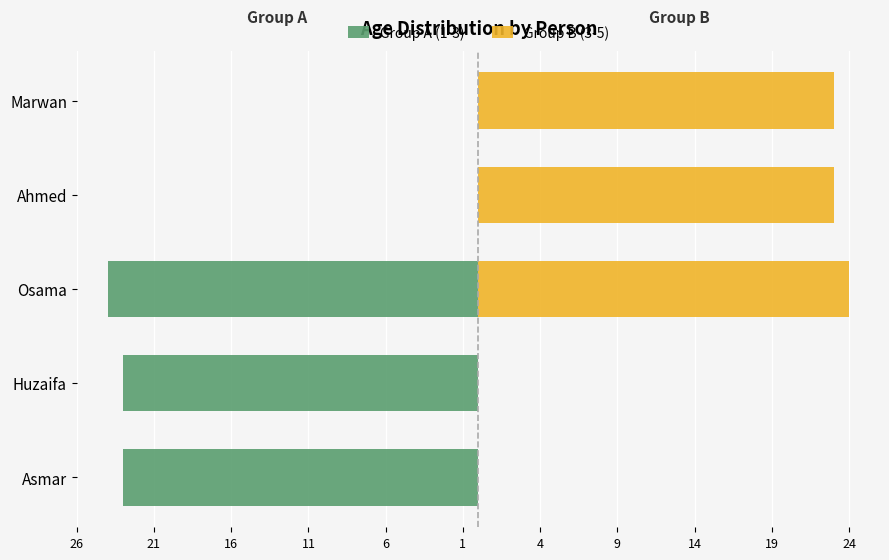

Which series has the largest range (max minus min)?

Group A (1-3)